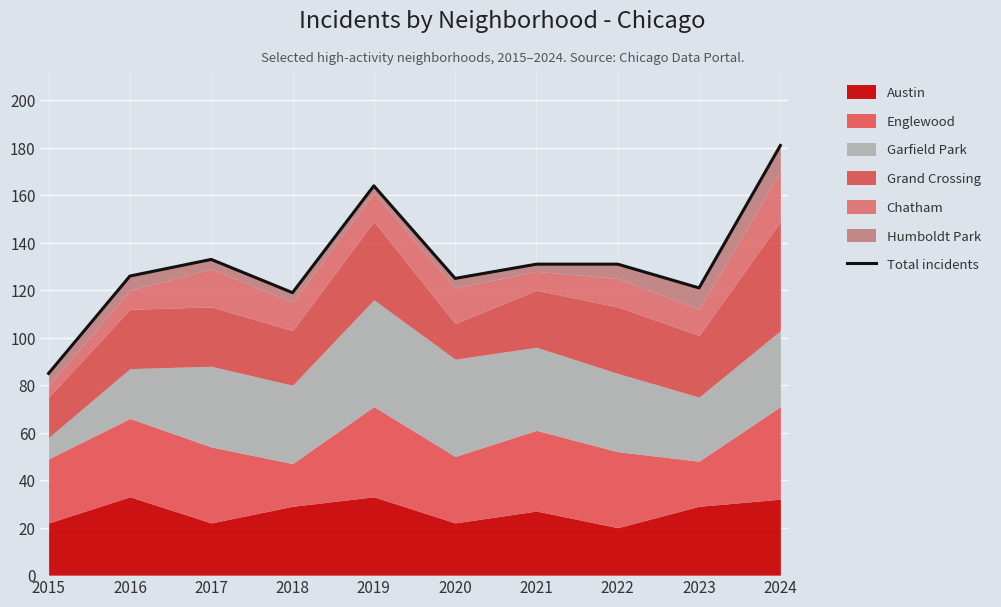

The chart shows a value of 119 at 2018. True or false?

True